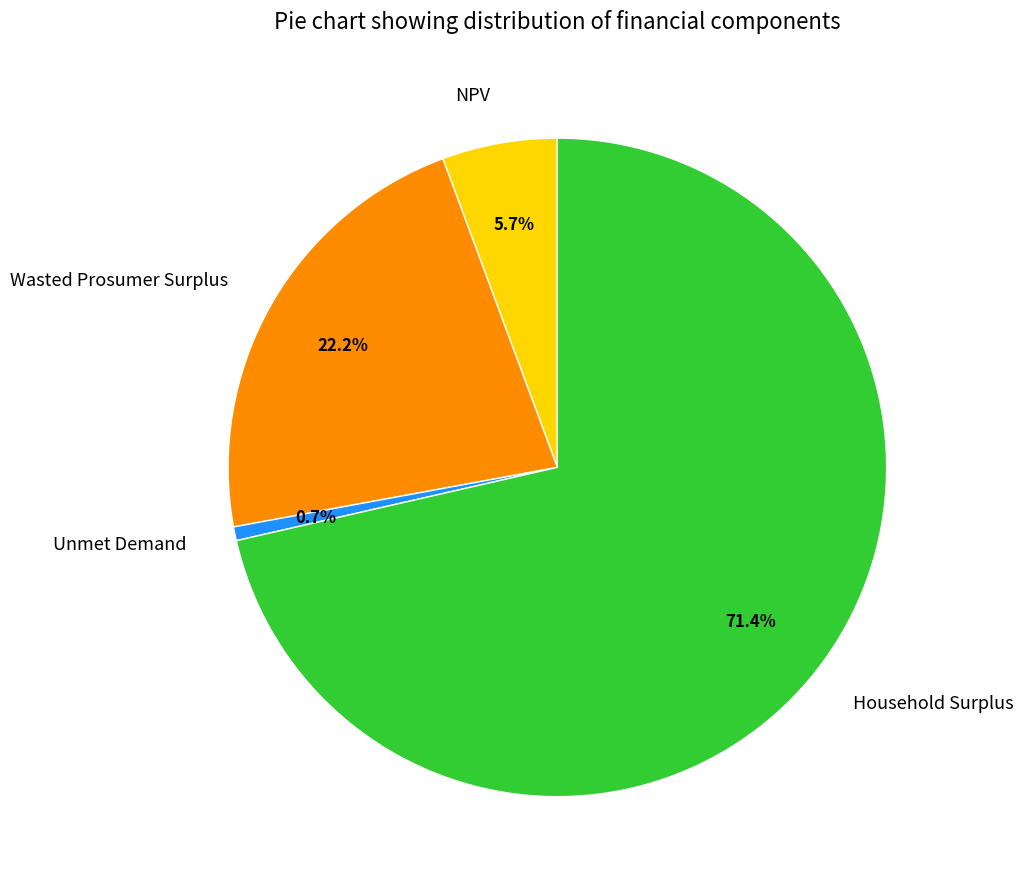

To the nearest percent, what is the difference between the largest and smallest slice percentages?

71%